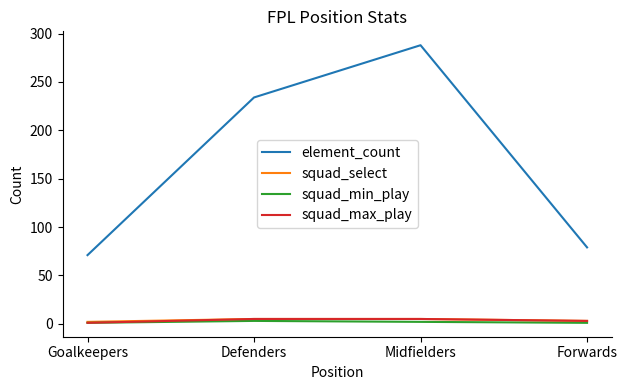

True or false: squad_select has more than 2 interior local peaks.

False